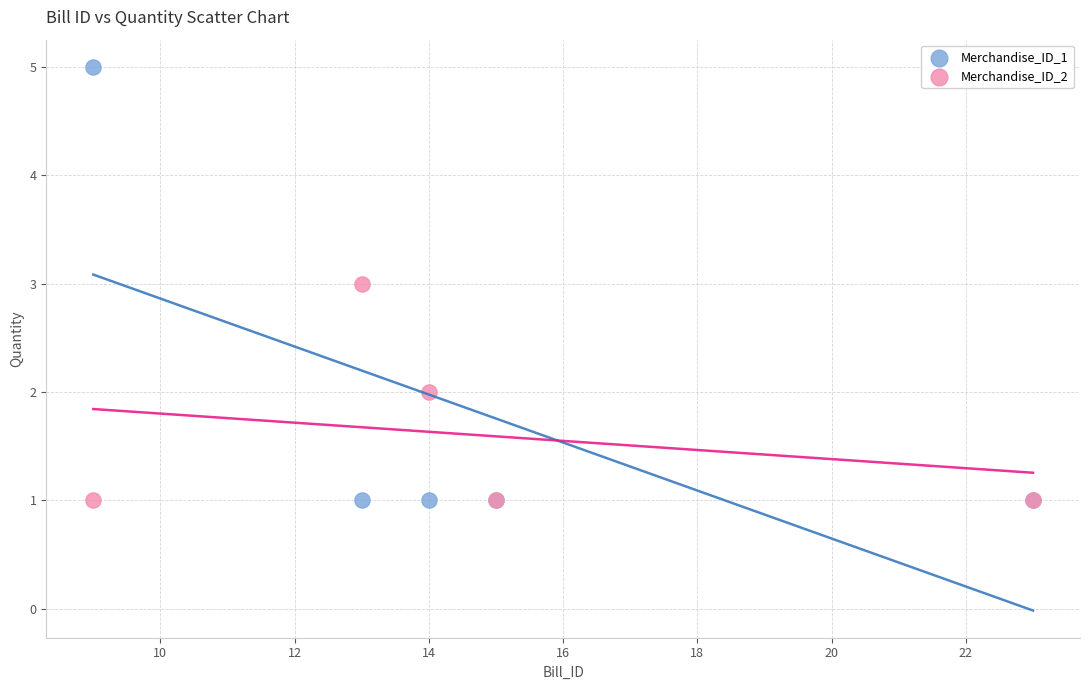

Which series has the widest spread of Y values?

Merchandise_ID_1